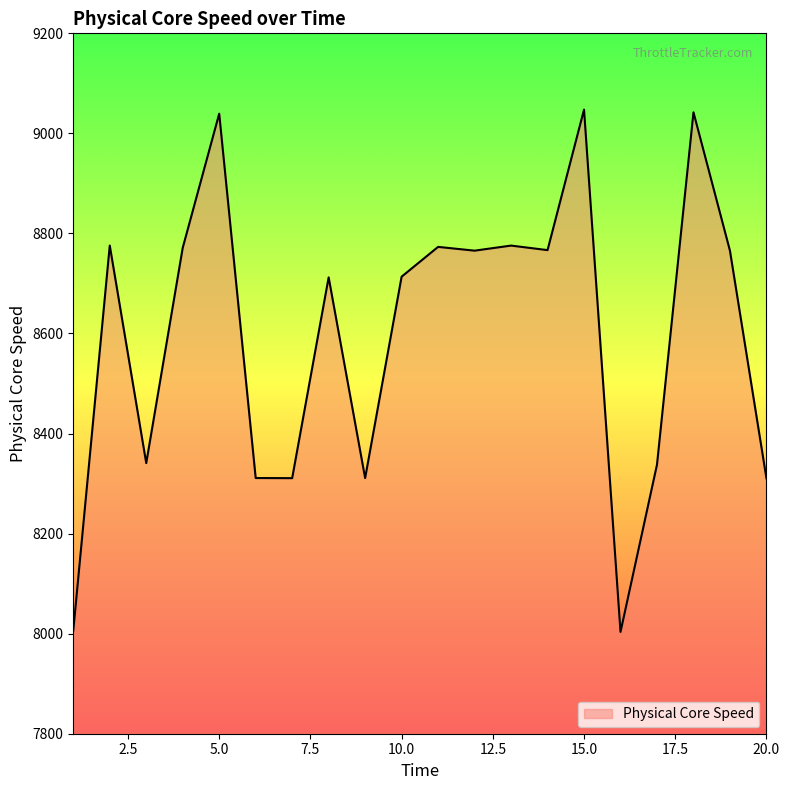

What is the greatest value displayed?

9047.5